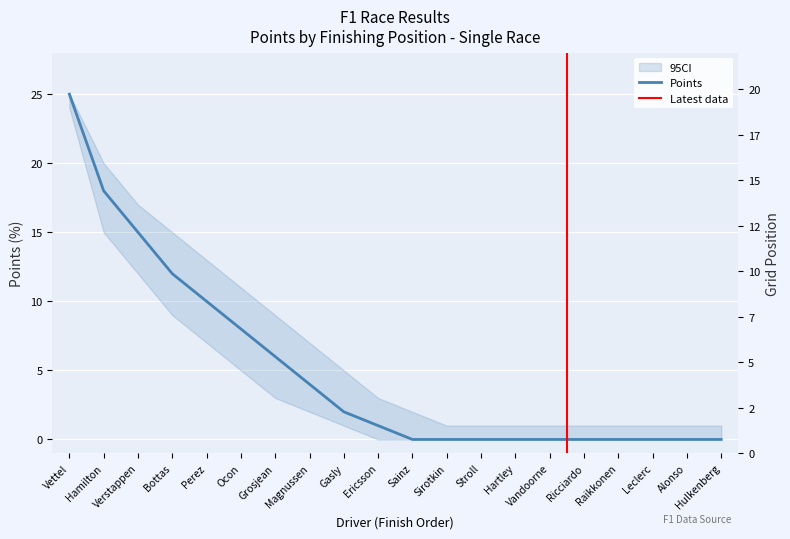

Reading right to left, what are all the values shown in this chart?

points: 0	0	0	0	0	0	0	0	0	0	1	2	4	6	8	10	12	15	18	25
grid: 20	15	12	6	8	18	11	17	16	14	13	10	9	5	3	4	19	7	1	2